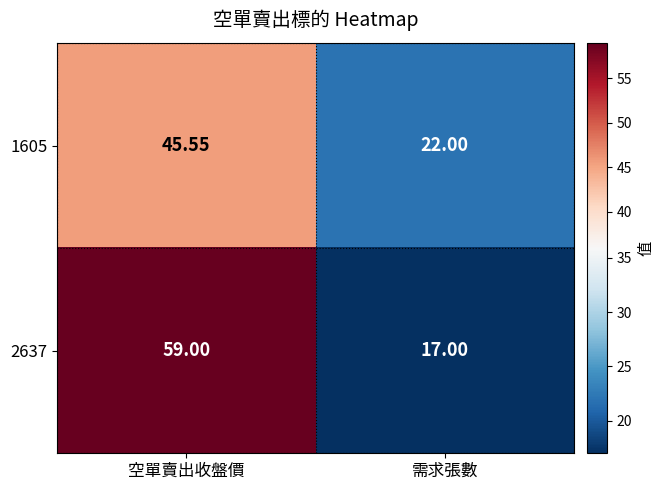

Rank the series by their maximum value, from lowest to highest.

1605, 2637